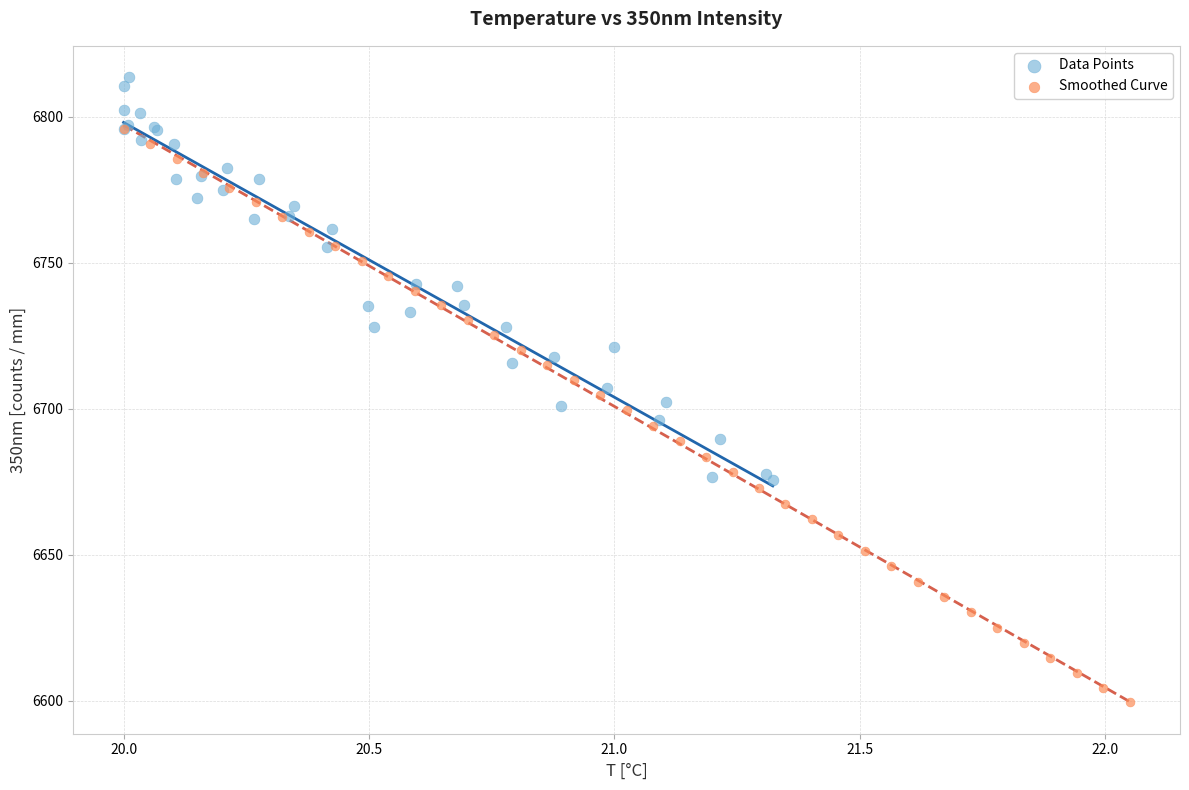

Which series has the largest Y range (max minus min)?

Smoothed Curve